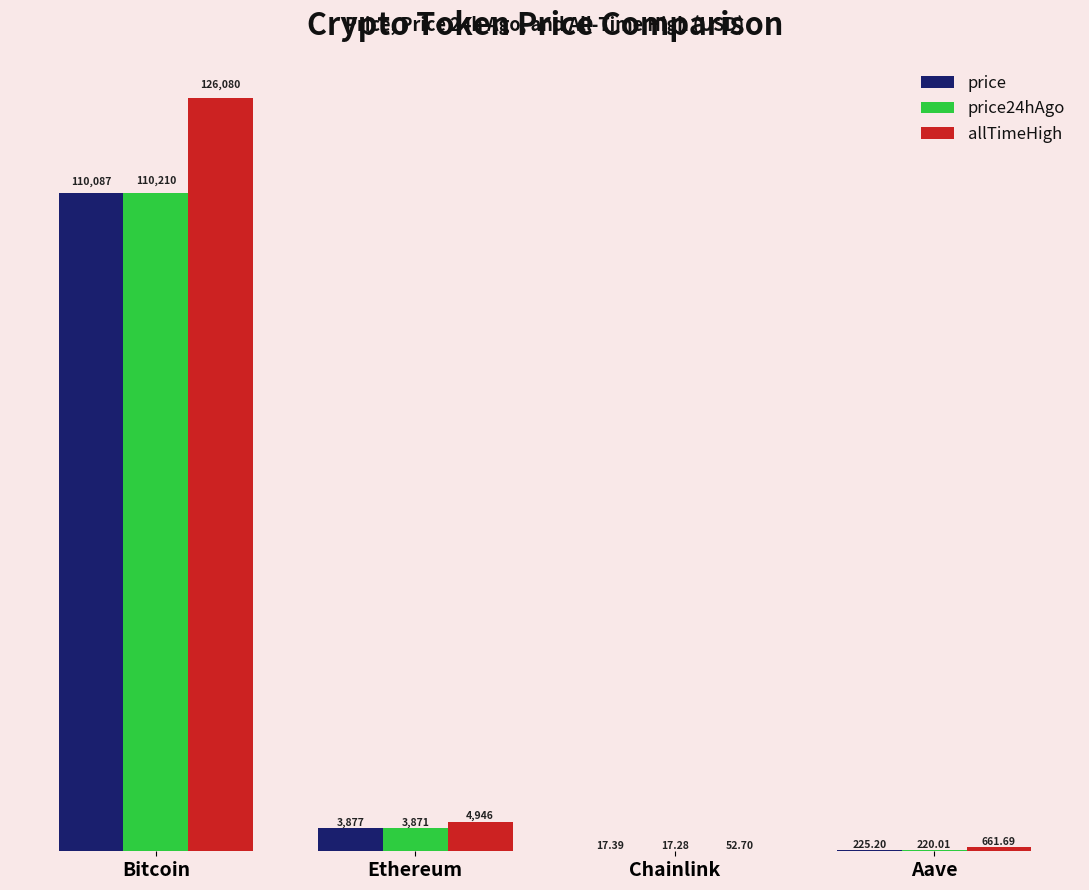

How many data points does each series have?

4